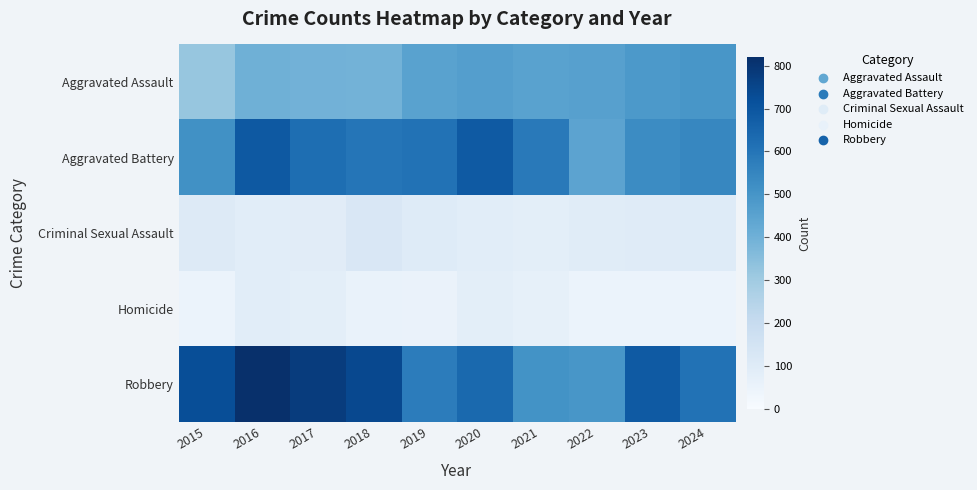

Reading left to right, extract all data points from this chart.

Aggravated Assault: 2015=323	2016=402	2017=396	2018=392	2019=452	2020=466	2021=452	2022=458	2023=486	2024=495
Aggravated Battery: 2015=515	2016=691	2017=623	2018=600	2019=608	2020=686	2021=587	2022=446	2023=529	2024=546
Criminal Sexual Assault: 2015=105	2016=87	2017=91	2018=123	2019=102	2020=89	2021=81	2022=93	2023=98	2024=101
Homicide: 2015=50	2016=87	2017=82	2018=56	2019=53	2020=81	2021=69	2022=49	2023=48	2024=48
Robbery: 2015=726	2016=819	2017=780	2018=741	2019=577	2020=637	2021=506	2022=495	2023=687	2024=609